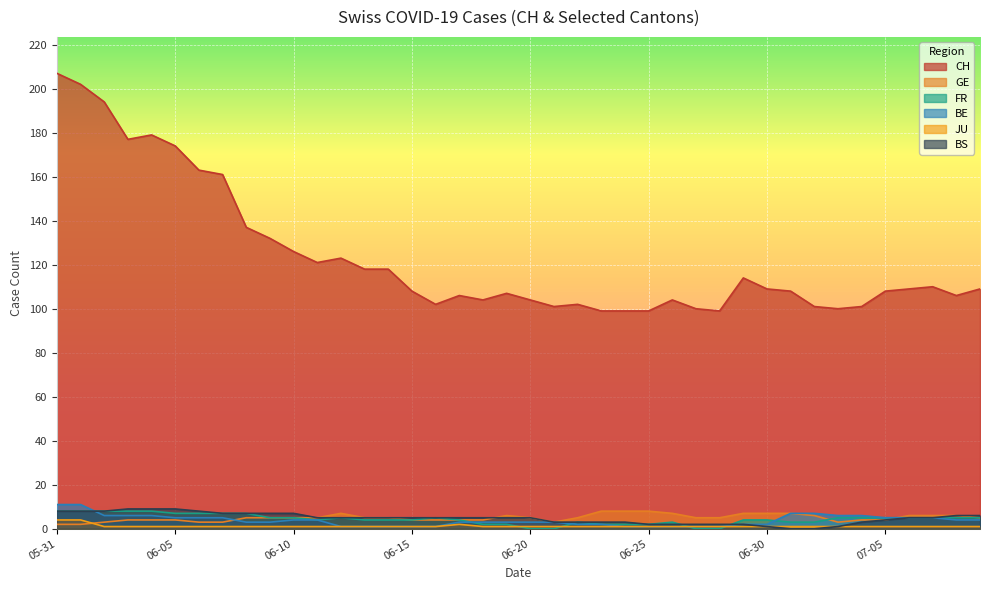

True or false: CH and GE cross at least once.

False